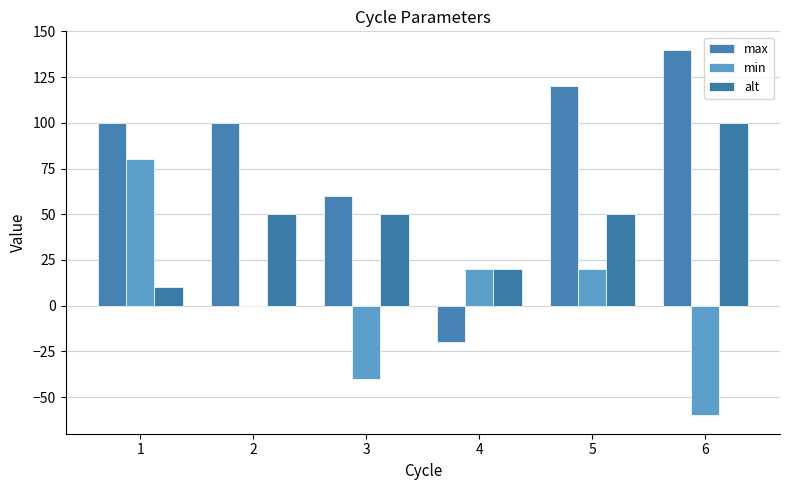

How many distinct data groups are displayed?

3